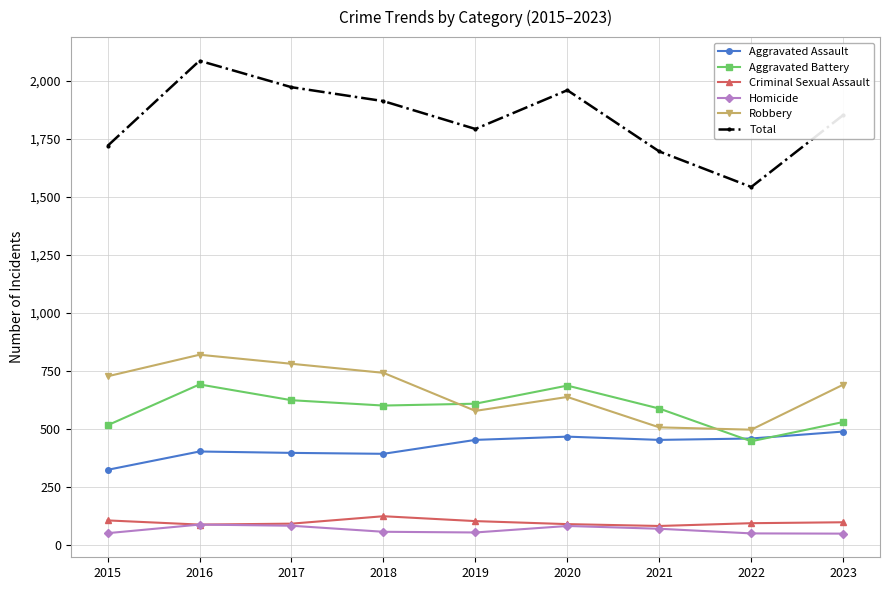

True or false: Total and Homicide cross at least once.

False